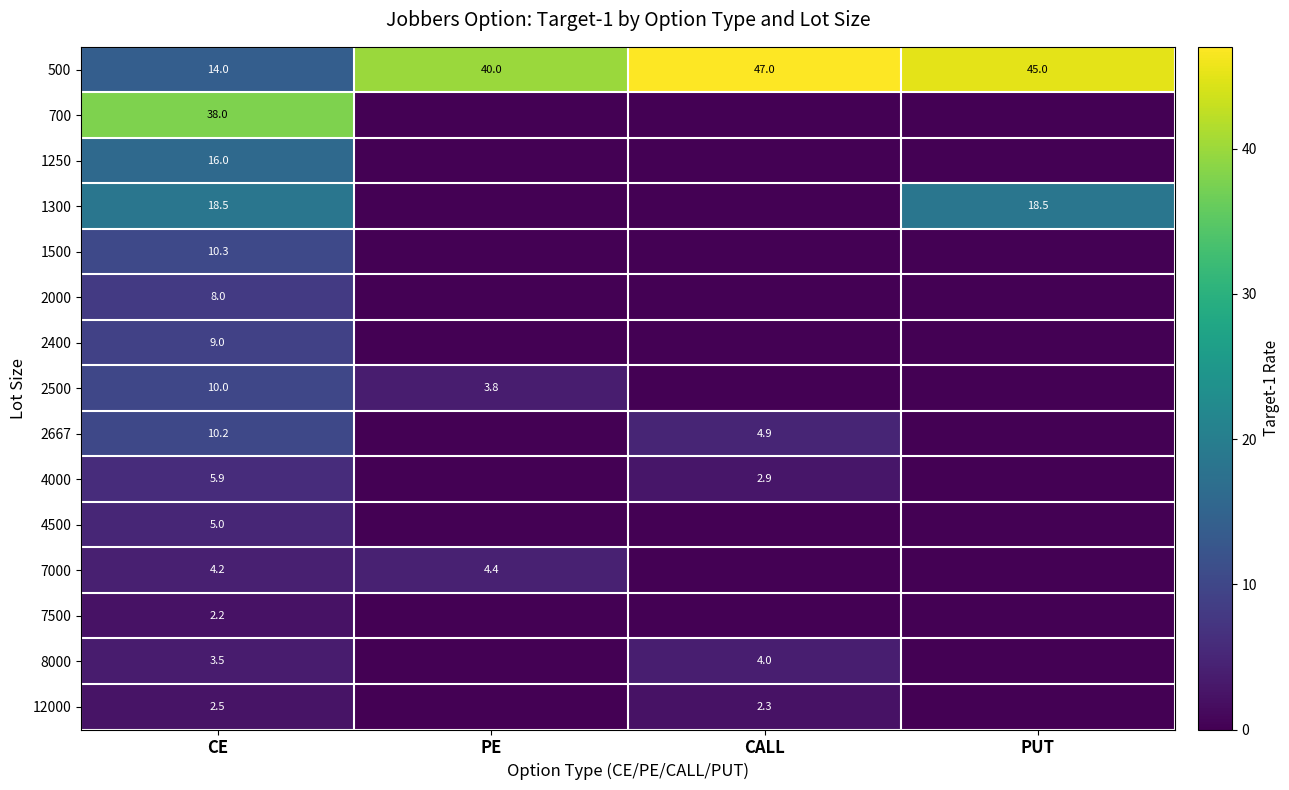

Is the value of 8000 at CE greater than the value of 500 at PUT?

No